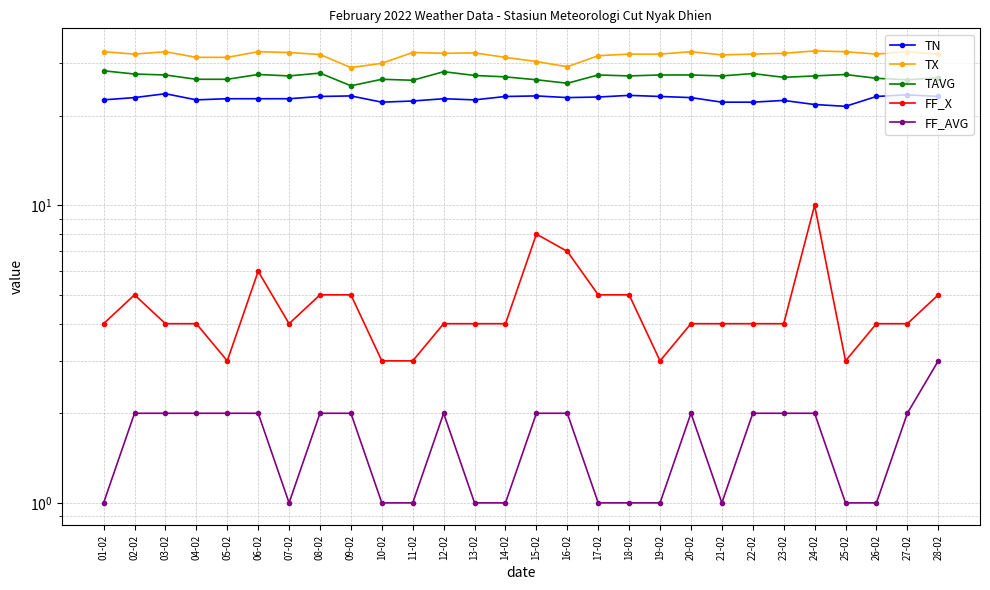

At which label does FF_X first exceed 4?

02-02